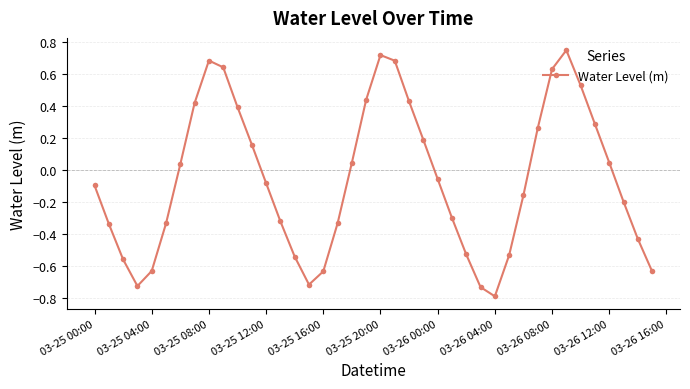

How many data points are above 0?

18